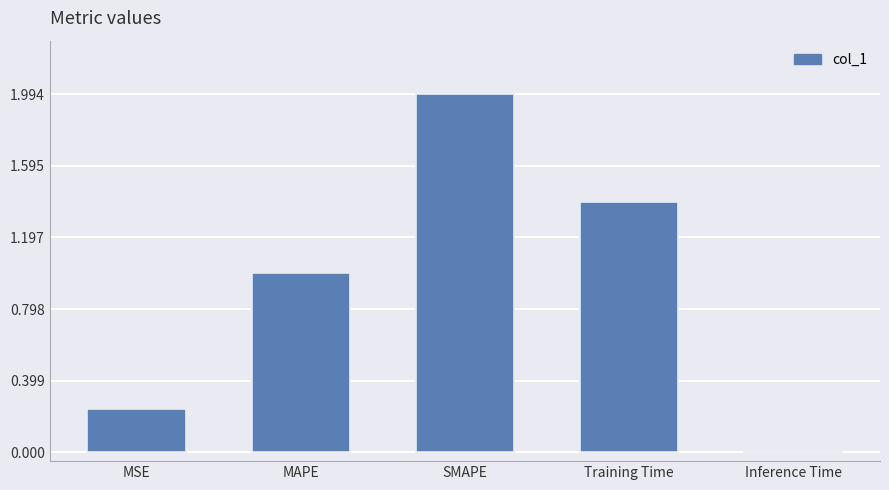

Between SMAPE and MAPE, which is larger?

SMAPE